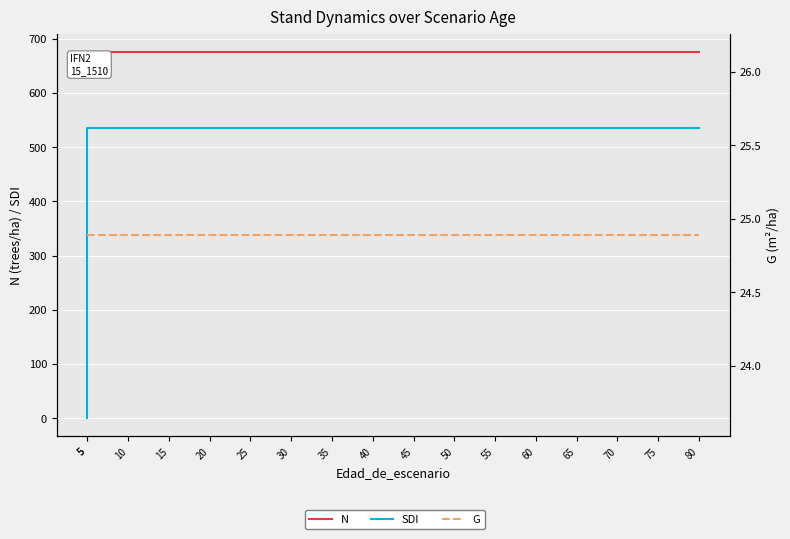

What is the value of the SDI point at the 5th from the left?

534.7